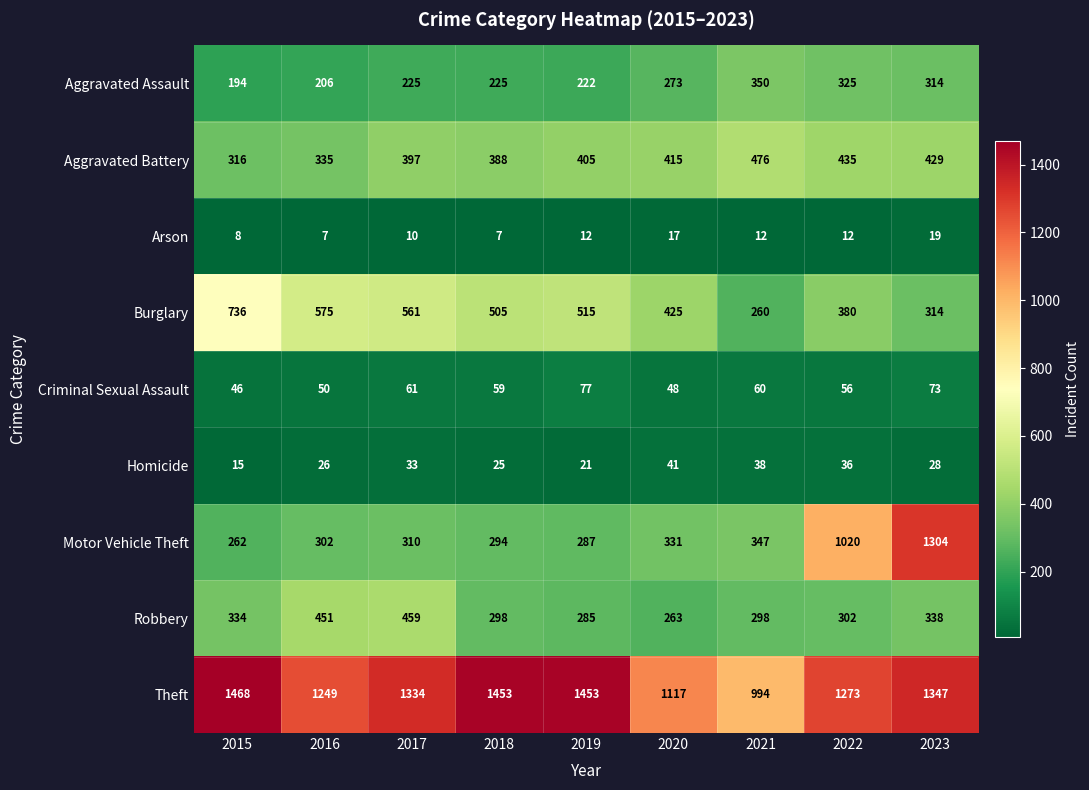

At 2016, list the series in order from largest to smallest.

Theft, Burglary, Robbery, Aggravated Battery, Motor Vehicle Theft, Aggravated Assault, Criminal Sexual Assault, Homicide, Arson